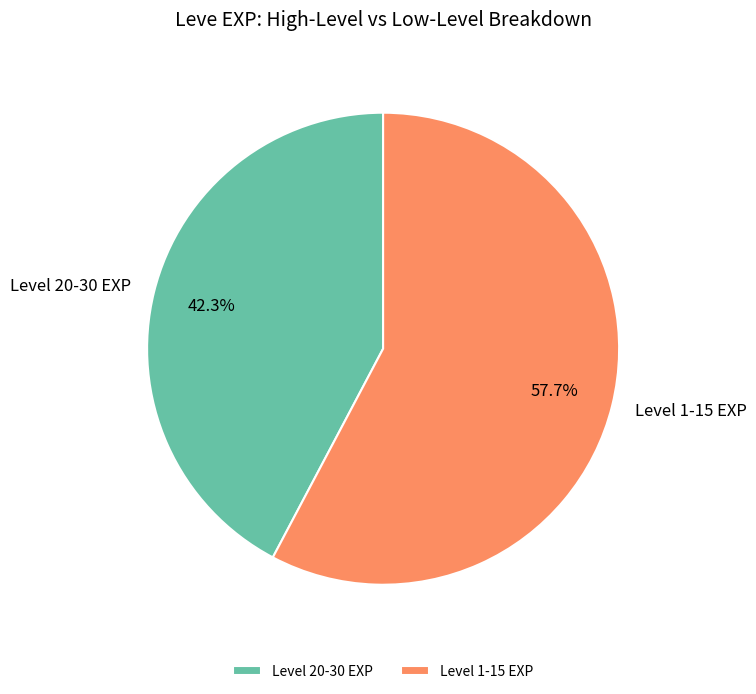

What is the ratio of the value at Level 1-15 EXP to the value at Level 20-30 EXP?

1.4